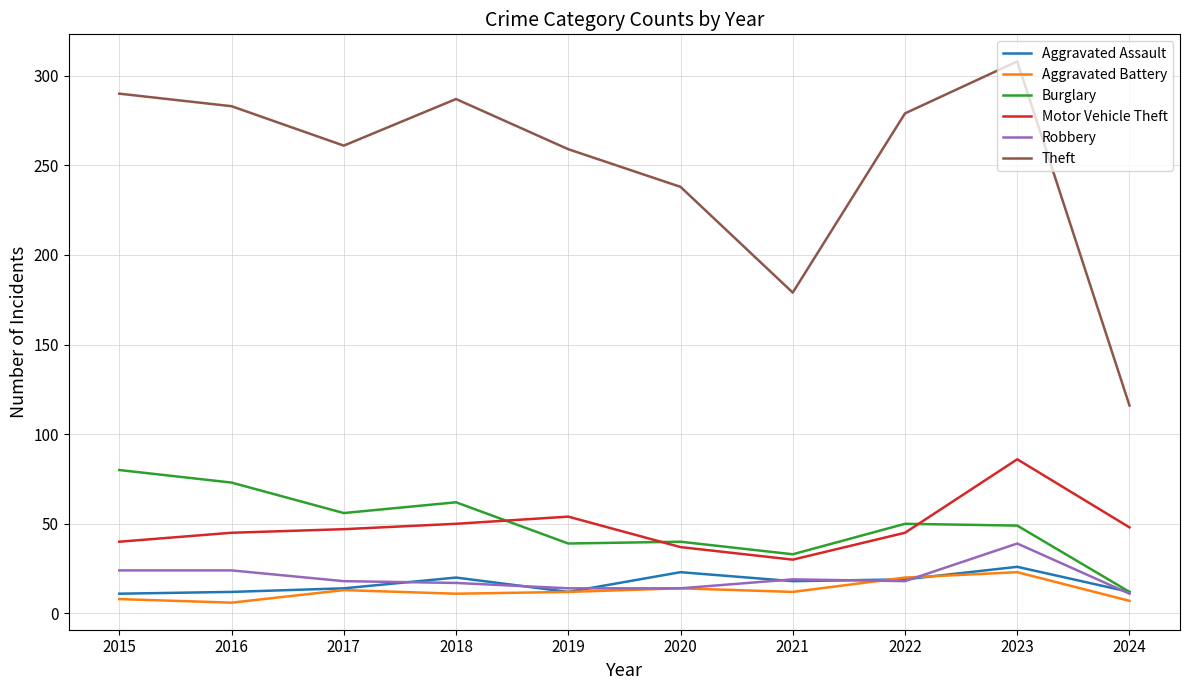

Which category has the highest value in the Burglary series?

2015